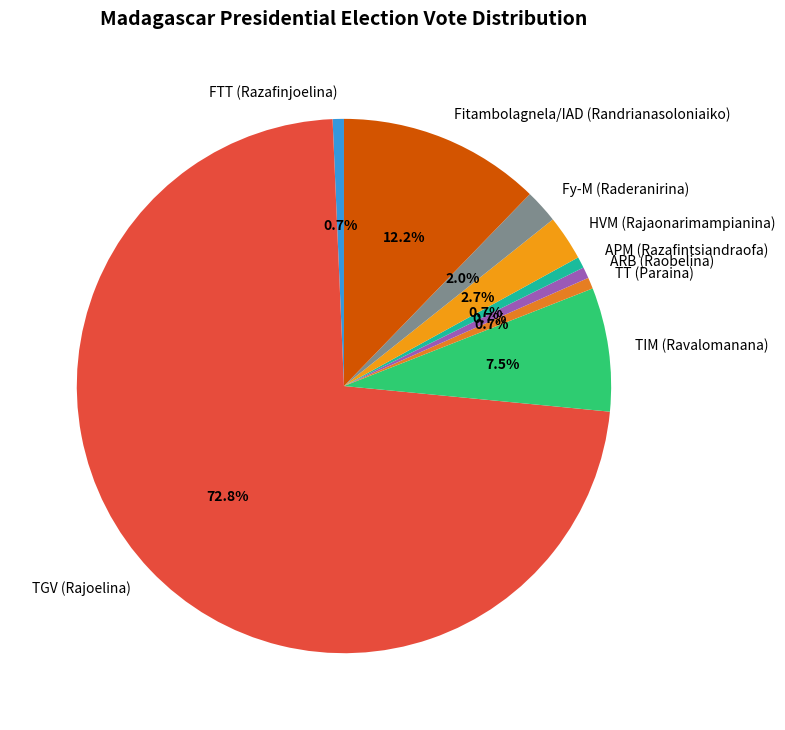

Does TGV (Rajoelina) represent more than half of the total?

Yes